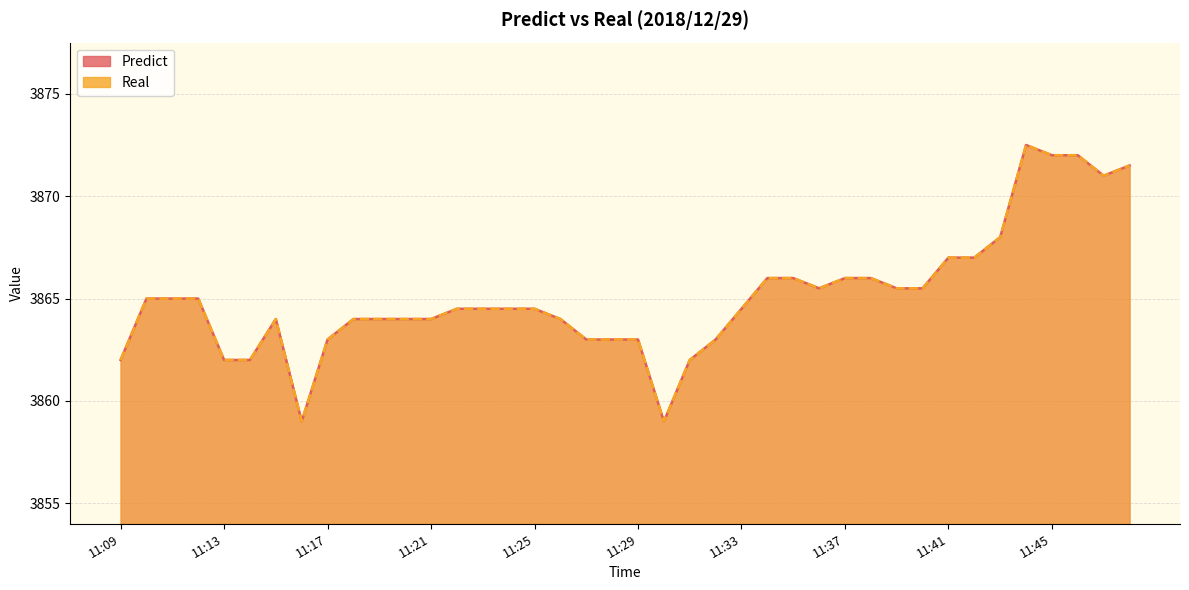

What is the total value across all series at 11:22?

7729.0